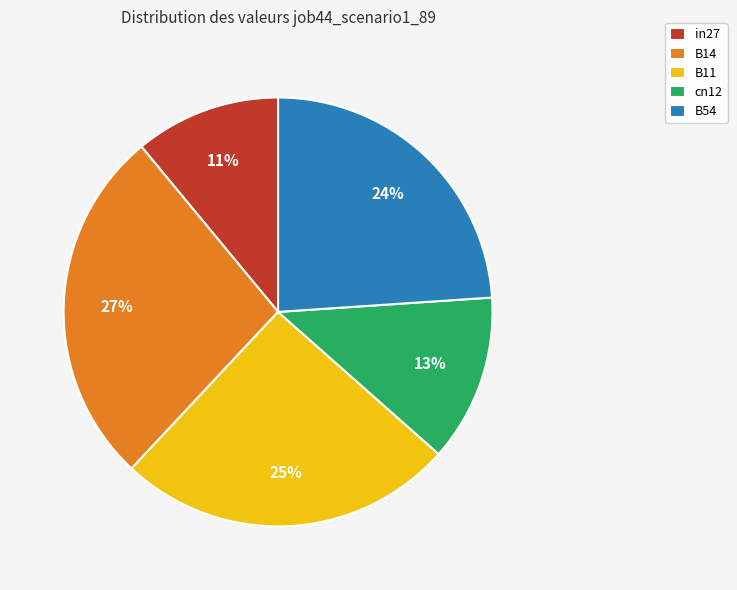

Is cn12 the majority of the pie?

No